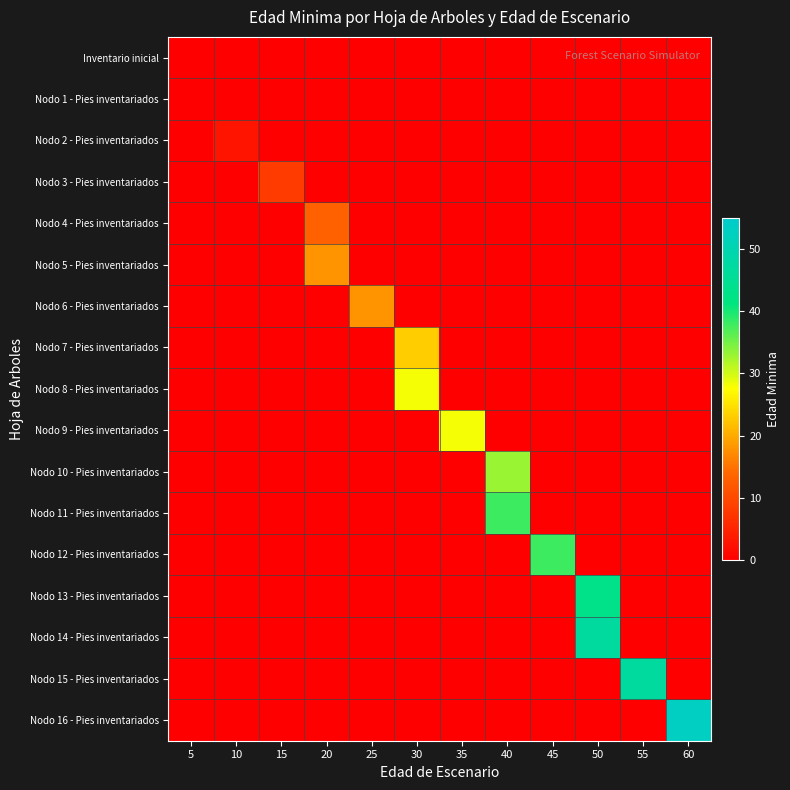

At which category is the sum across all series the highest?

50